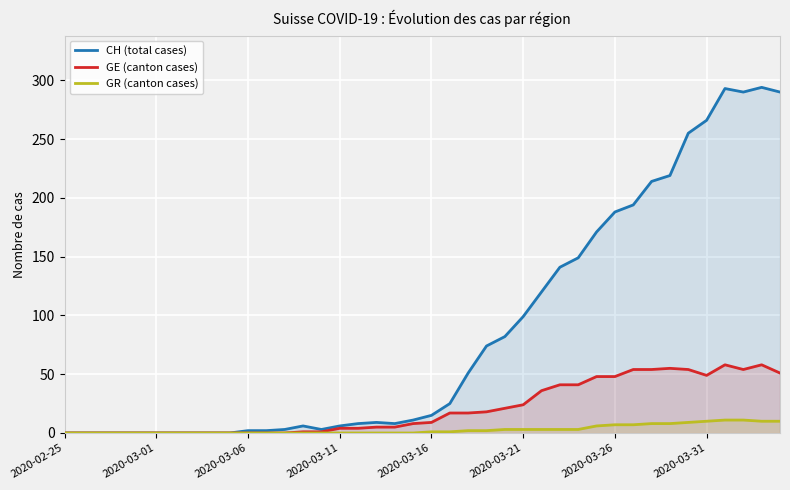

True or false: GR (canton cases) has more than 2 points higher than both neighbors.

False